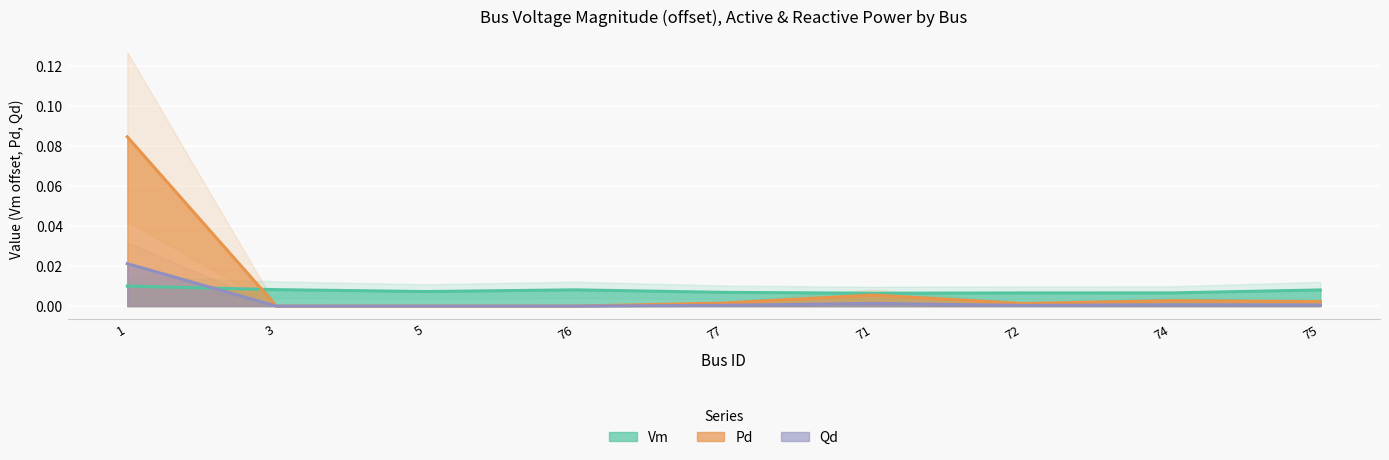

How many data points in Qd are above 0?

6